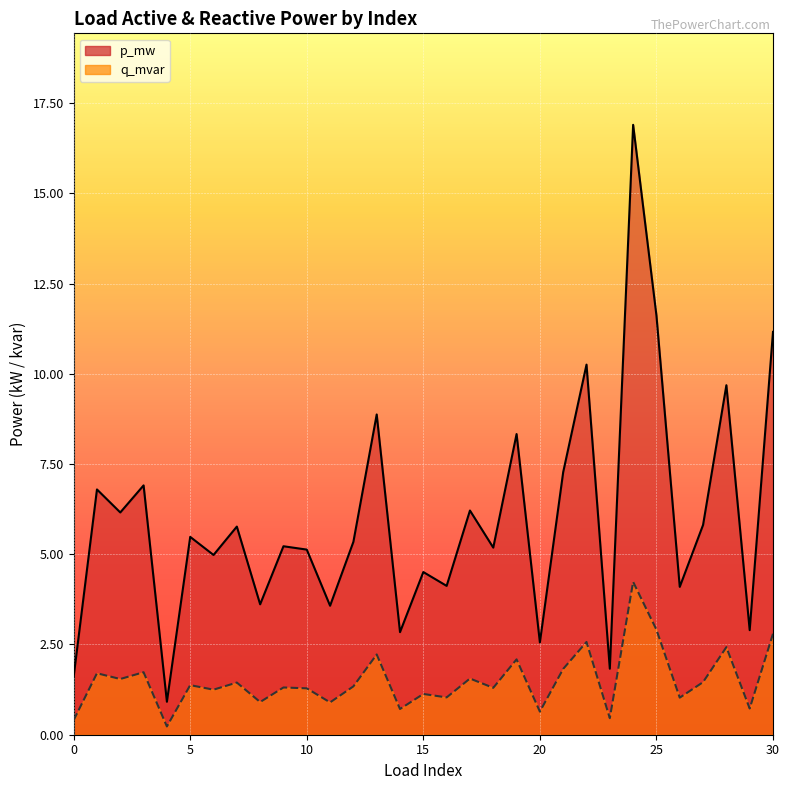

True or false: p_mw and q_mvar cross at least once.

False